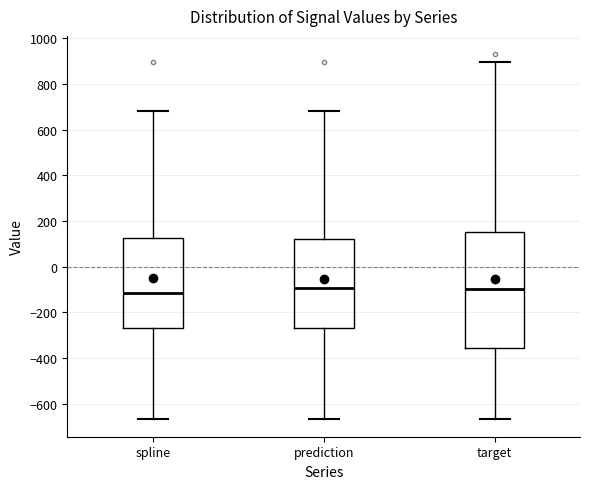

Reading left to right, read every box against the y-axis: the position of its median line, the range the box covers, and the ends of its whiskers. The values are not printed on the chart, so give them approximately, as read against the axis.

spline: median -120, box -260 to 120, whiskers -660 to 680
prediction: median -100, box -260 to 120, whiskers -660 to 680
target: median -100, box -360 to 160, whiskers -660 to 900